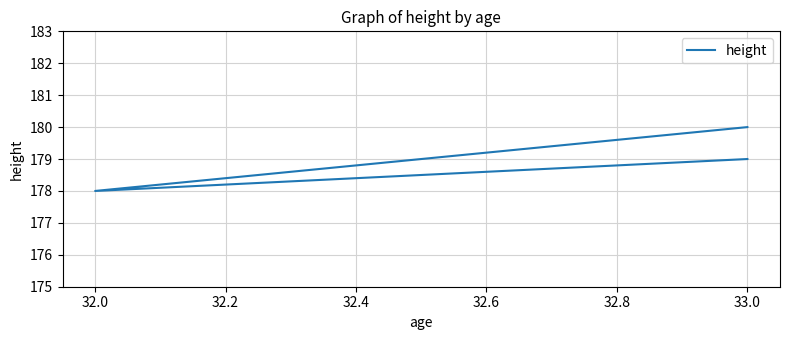

What is the difference between the values at 32.2 and 31.8?

1